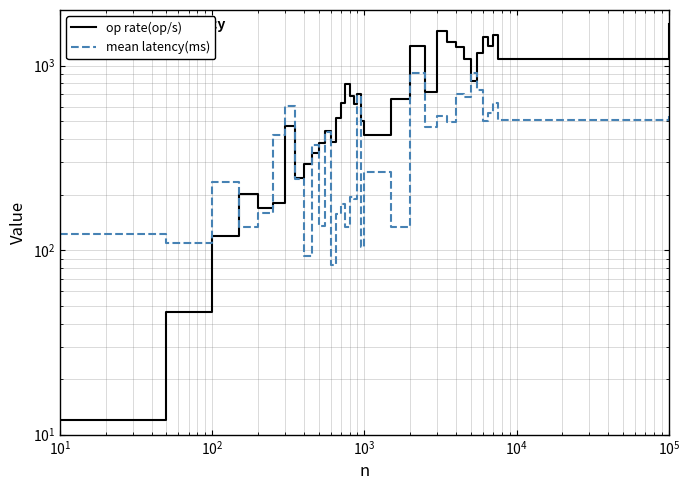

How many intersections are there between op rate(op/s) and mean latency(ms)?

7